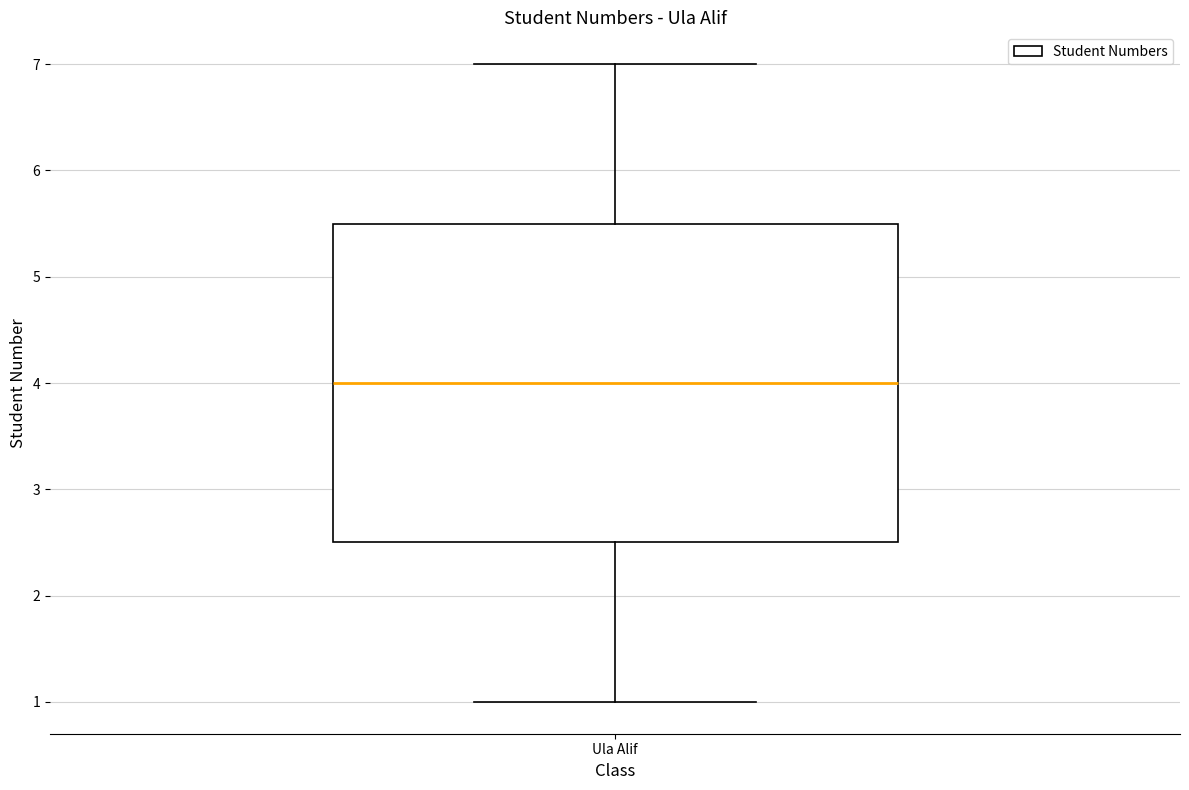

Transcribe this box plot: give where the median line is, the range the box spans, and where the two whiskers end, as read against the y-axis. The values are not printed on the chart, so give them approximately, as read against the axis.

median 4.0, box 2.5 to 5.5, whiskers 1.0 to 7.0